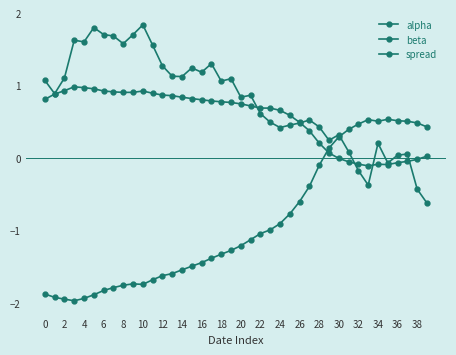

What is the value of the spread point at the 25th from the left?

1.3